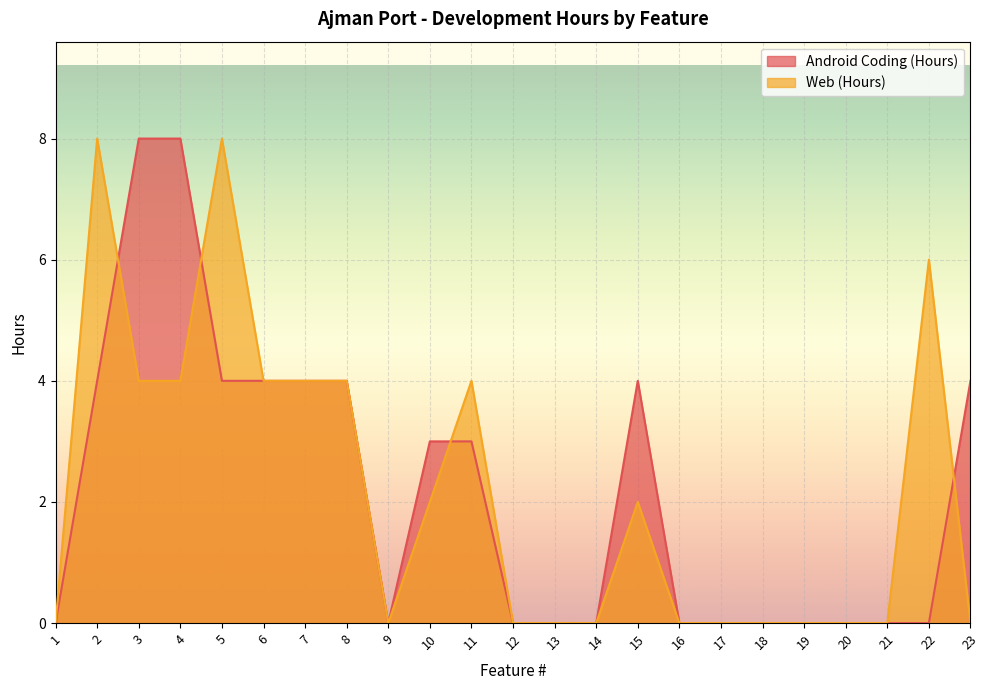

Between 13 and 22, which series saw the biggest shift?

Web (Hours)